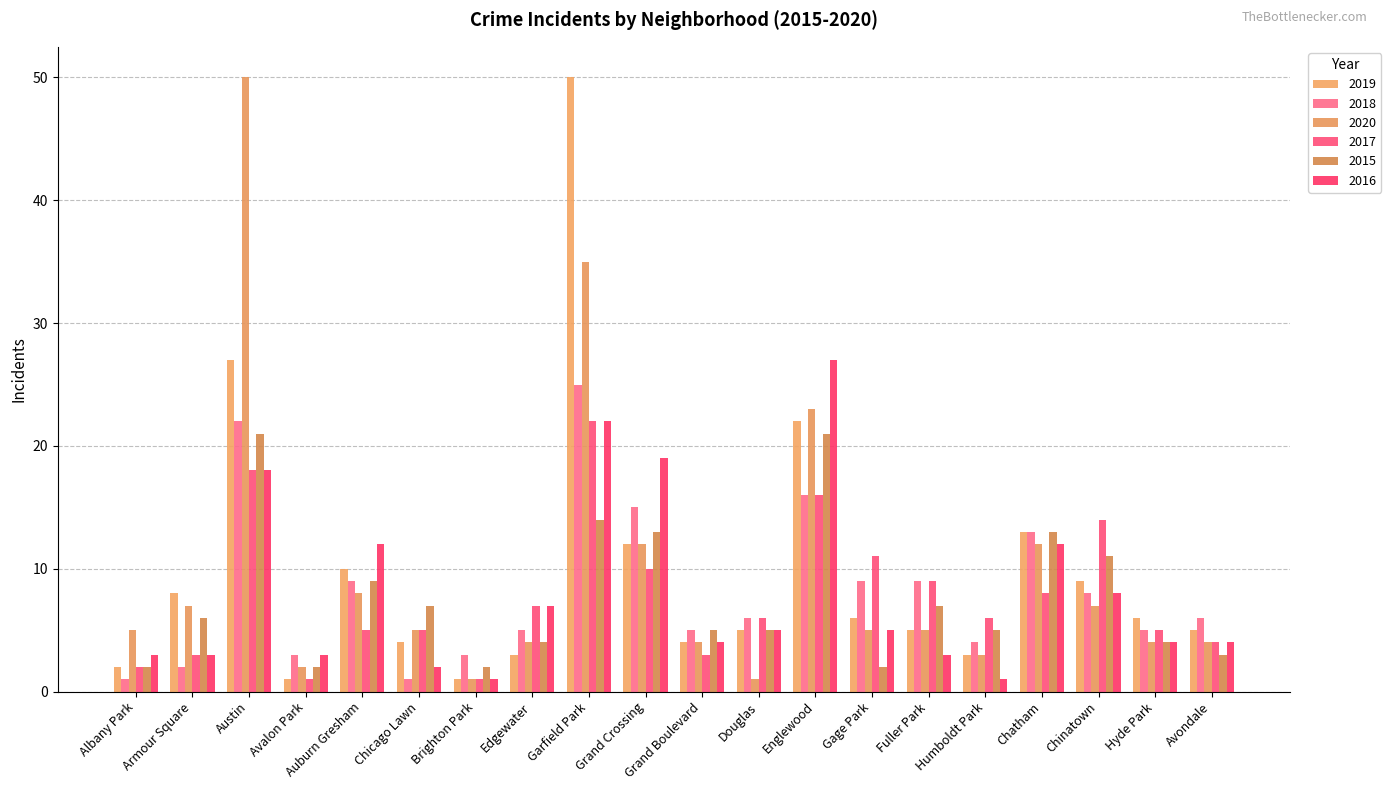

What is the total value across all series at Hyde Park?

28